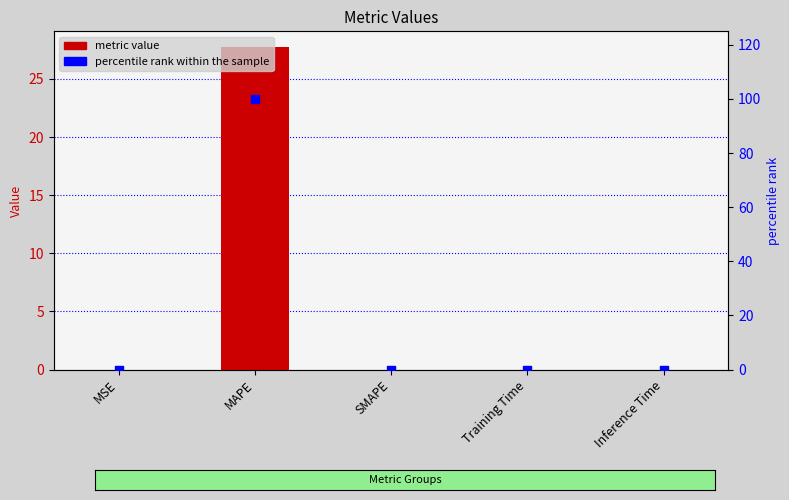

Is the value of percentile rank at SMAPE greater than the value of col_1 at MSE?

No